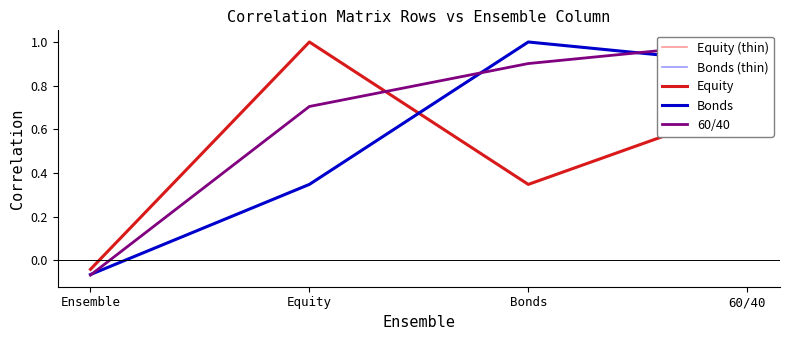

In Bonds (thin), how many points are higher than both neighbors (excluding endpoints)?

1